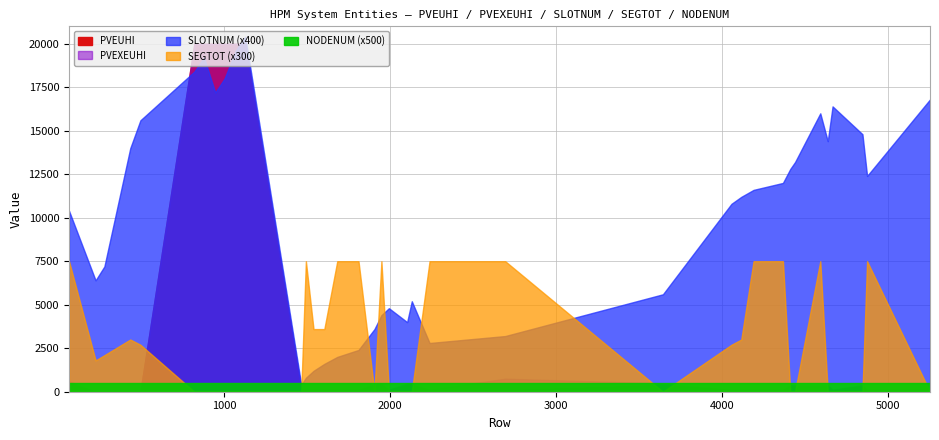

What is the difference between the second highest and second lowest values in the SEGTOT series?

25